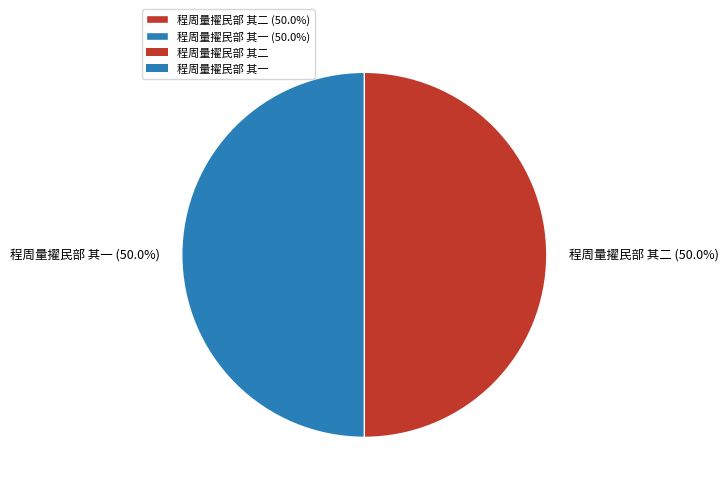

How many segments does this pie chart have?

2